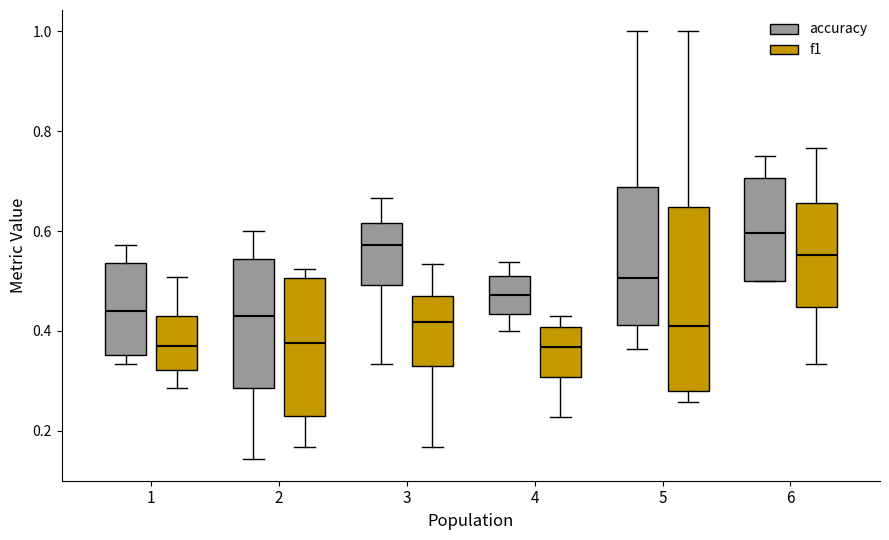

Where does the median line of the box for 3 (f1) sit on the y-axis? The values are not printed on the chart, so give them approximately, as read against the axis.

0.42